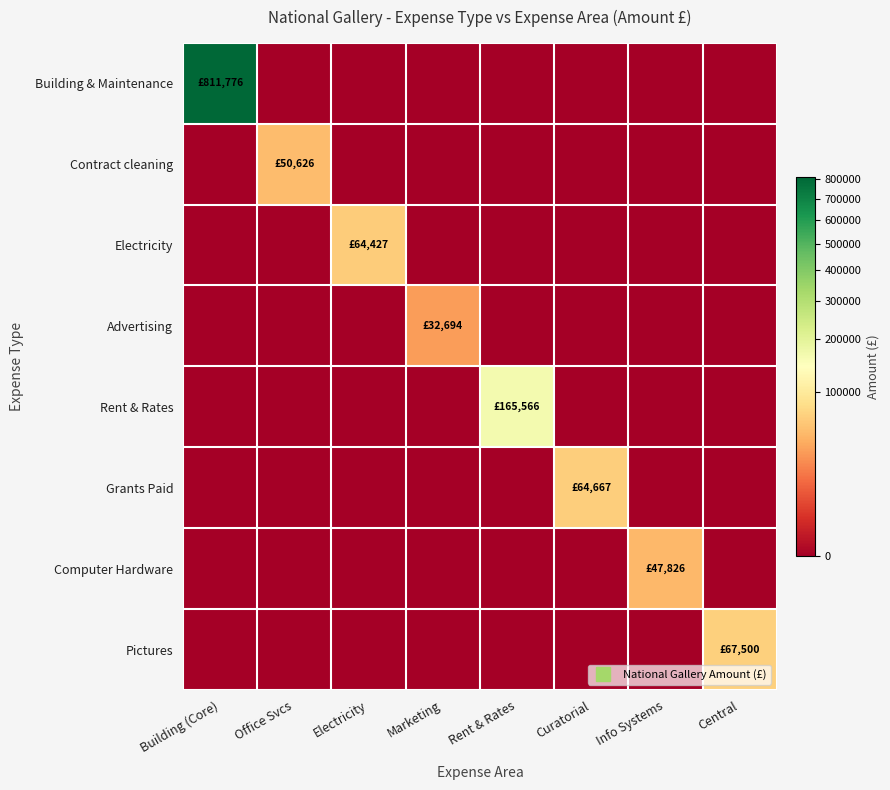

Rank the series at Info Systems from highest to lowest value.

Computer Hardware, Building & Maintenance, Contract cleaning, Electricity, Advertising, Rent & Rates, Grants Paid, Pictures